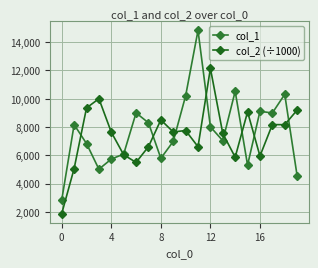

Rank the series by their maximum value, from lowest to highest.

col_2 (÷1000), col_1